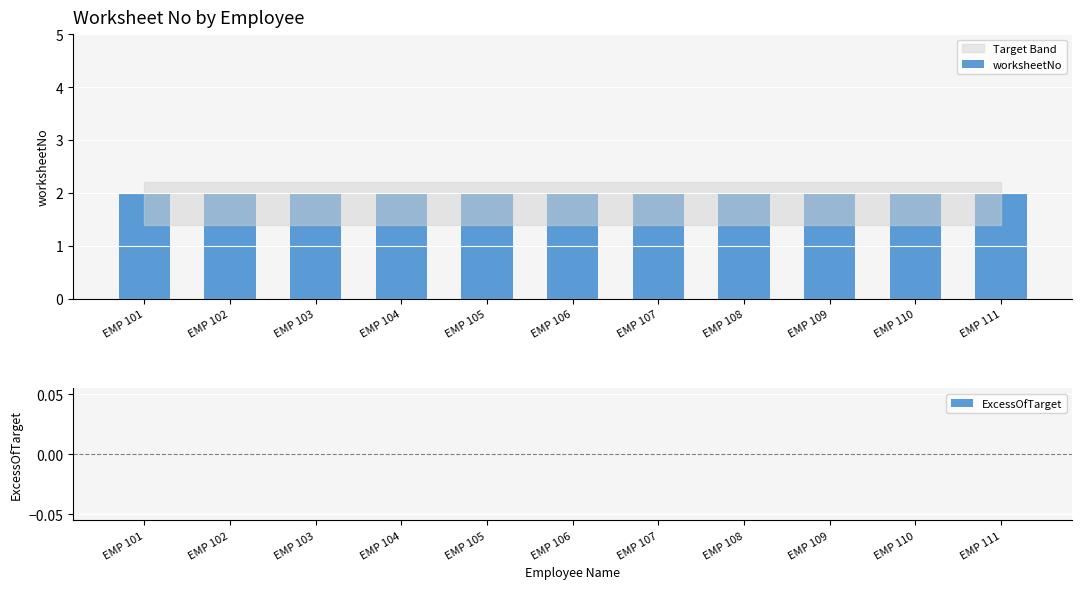

How many groups of bars are there?

11